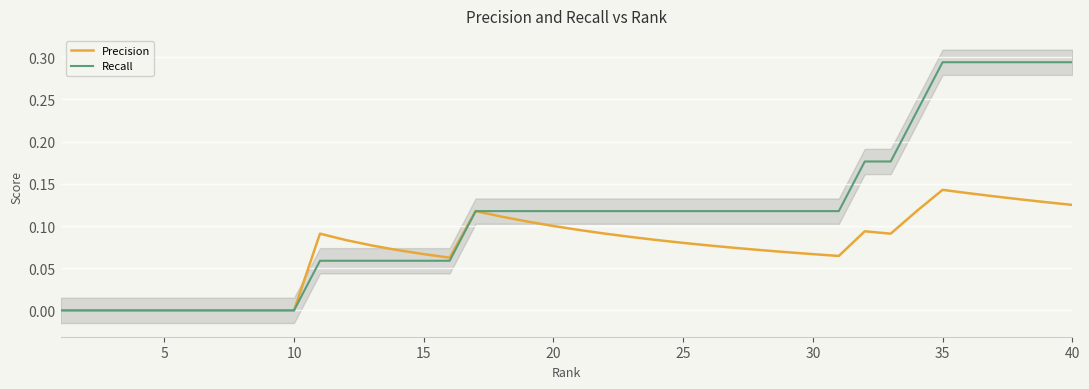

List the series in order of their peak value, highest first.

Recall, Precision